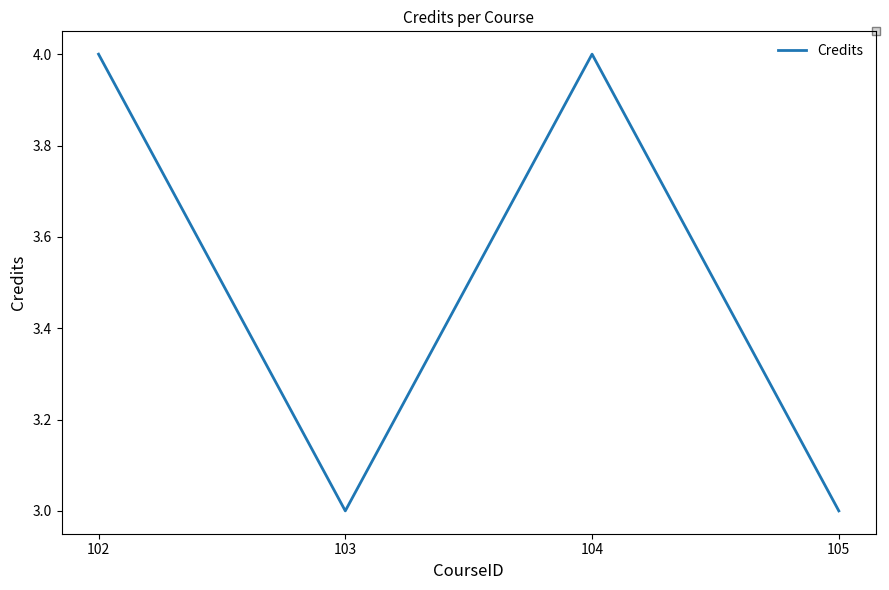

Reading left to right, extract all data points from this chart.

4	3	4	3